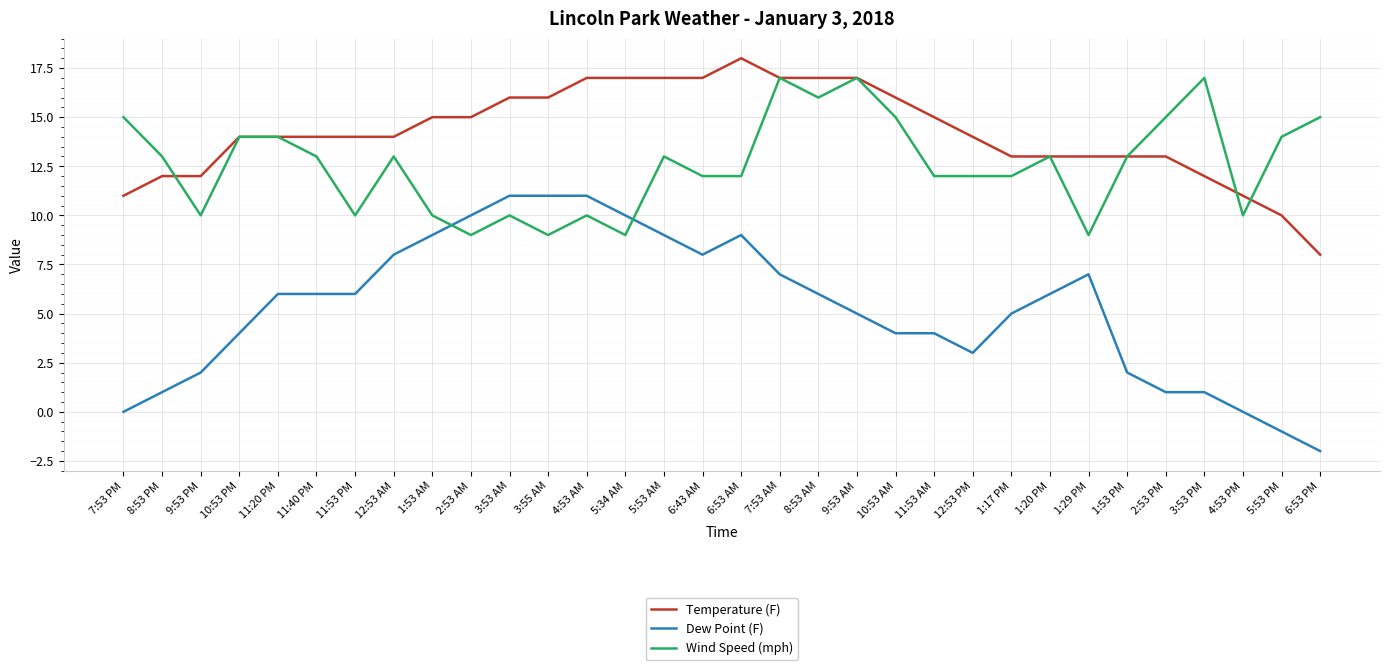

The Temperature (F) series shows 28 at 8:53 AM. True or false?

False